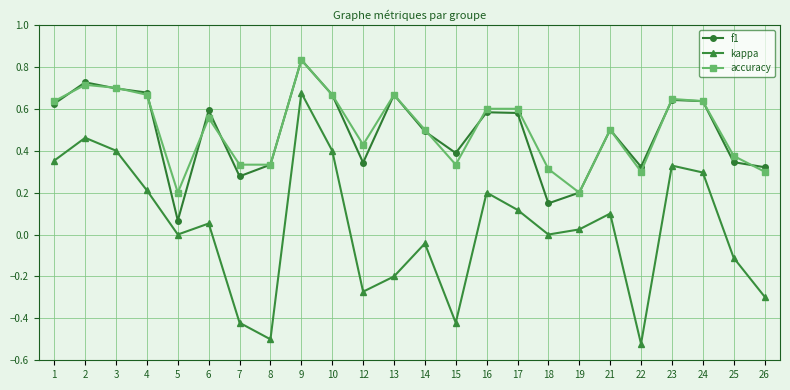

What is the total value across all series at 3?

1.8